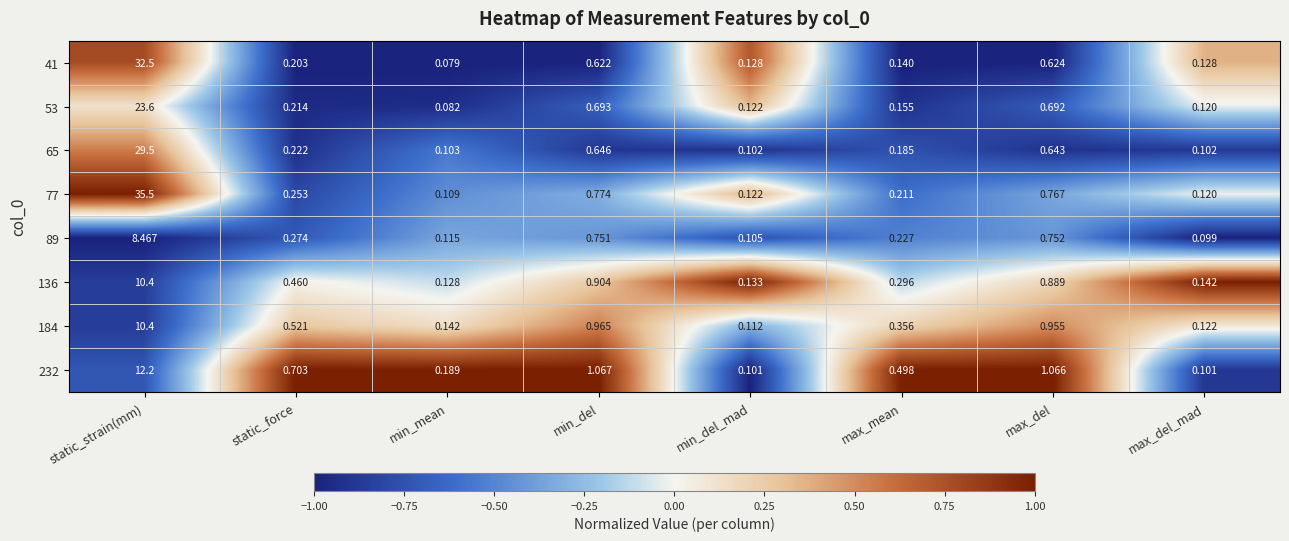

At which label is 77 closest to 17?

min_del